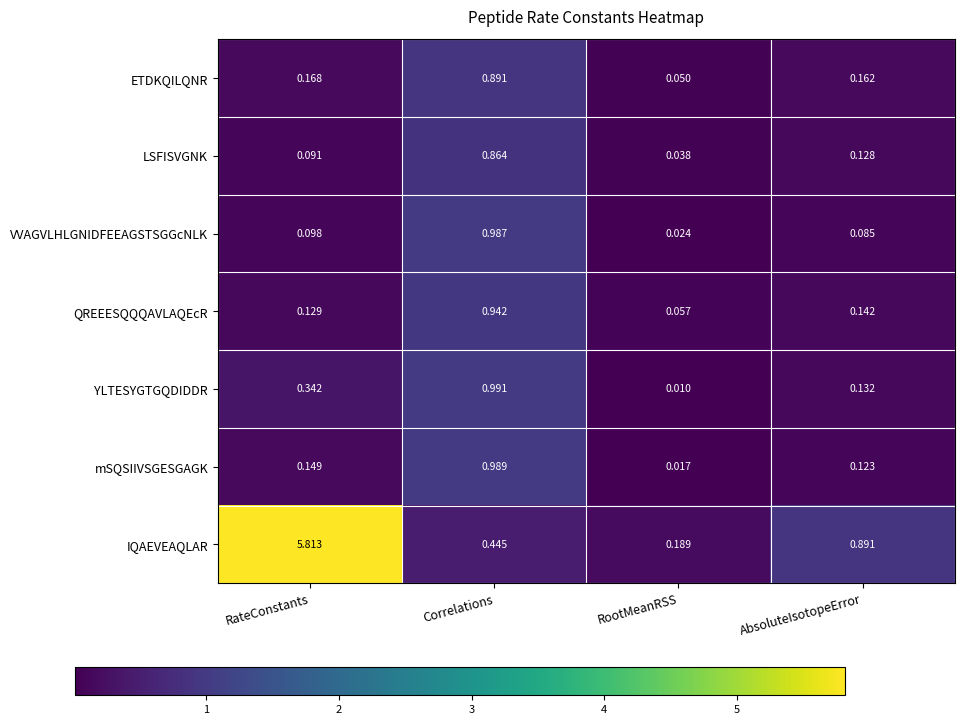

List the series in order of their peak value, lowest first.

LSFISVGNK, ETDKQILQNR, QREEESQQQAVLAQEcR, VVAGVLHLGNIDFEEAGSTSGGcNLK, mSQSIIVSGESGAGK, YLTESYGTGQDIDDR, IQAEVEAQLAR